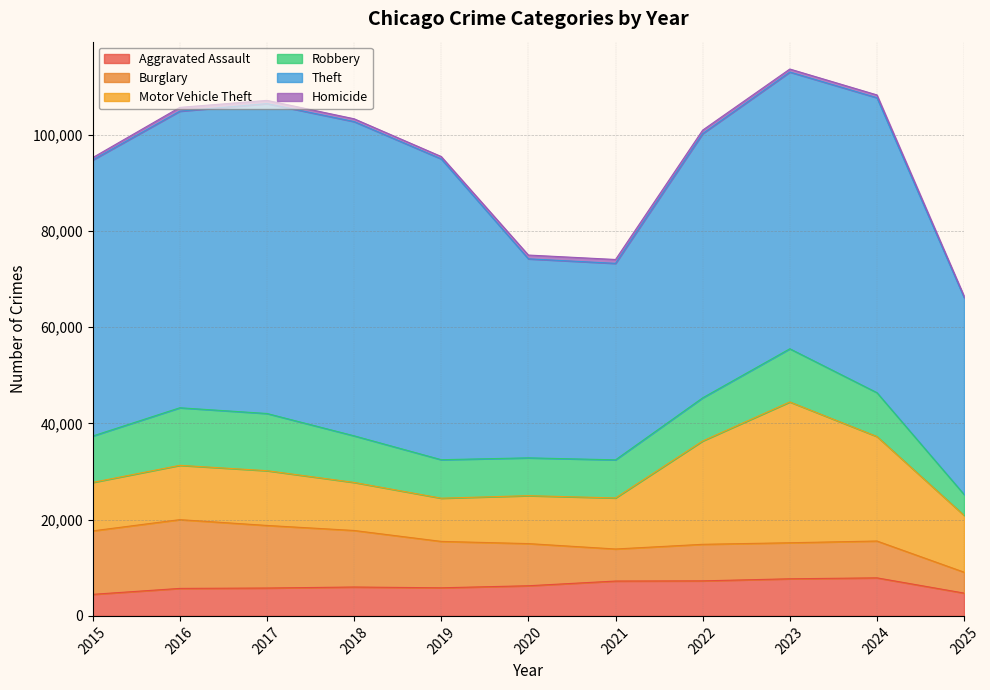

Reading left to right, extract all data points from this chart.

Aggravated Assault: 4480	5713	5793	6002	5841	6265	7242	7281	7712	7905	4739
Burglary: 13184	14289	13001	11747	9639	8758	6661	7594	7486	7654	4344
Motor Vehicle Theft: 10068	11285	11380	9985	8978	9962	10605	21472	29255	21710	11804
Robbery: 9638	11960	11881	9681	7995	7855	7920	8964	11052	9116	4338
Theft: 57353	61625	64386	65290	62498	41350	40821	54899	57493	61274	40921
Homicide: 496	786	672	588	499	787	806	730	632	589	301